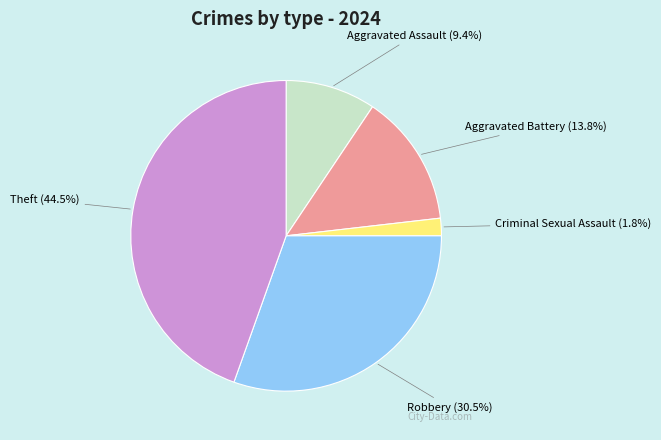

Is there a majority slice in this chart?

No